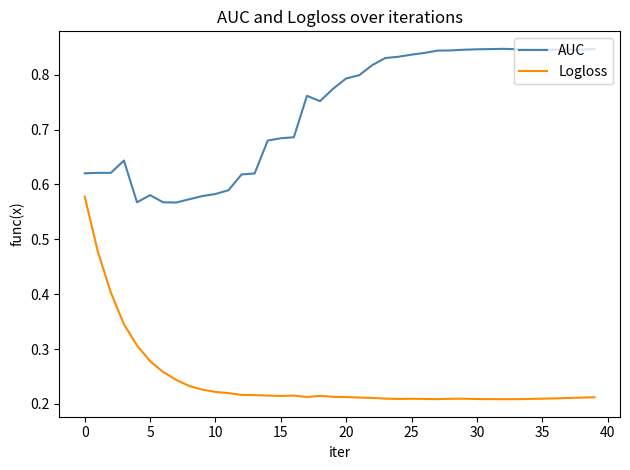

What is the difference between the maximum and minimum values in the Logloss series?

0.4